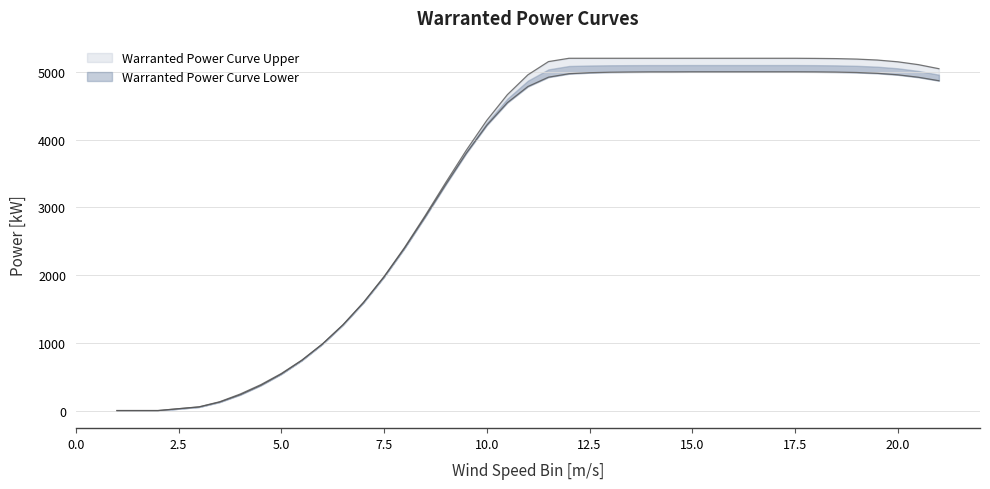

What is the value of the Warranted Power Curve Lower point at the 32nd from the left?

5000